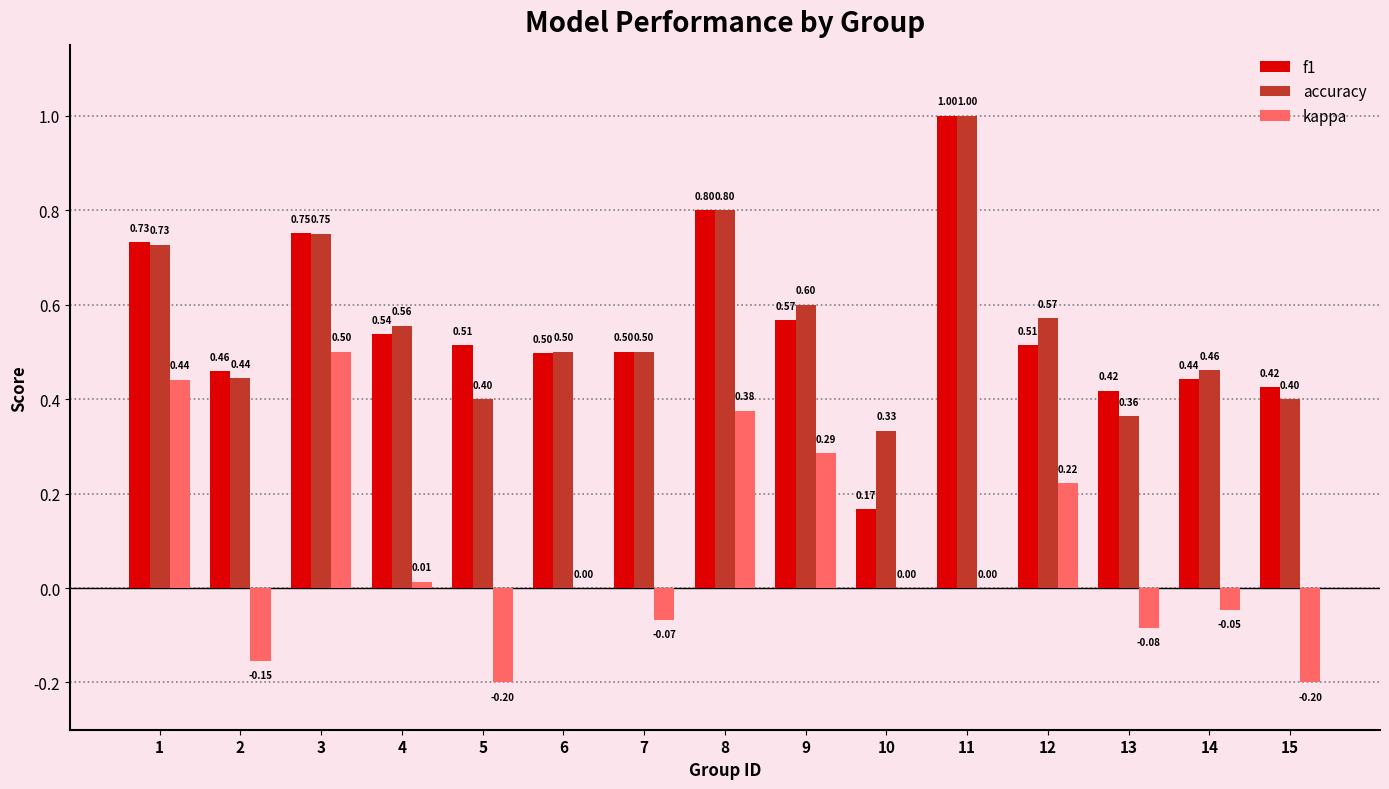

Which series has the largest total across all categories?

accuracy